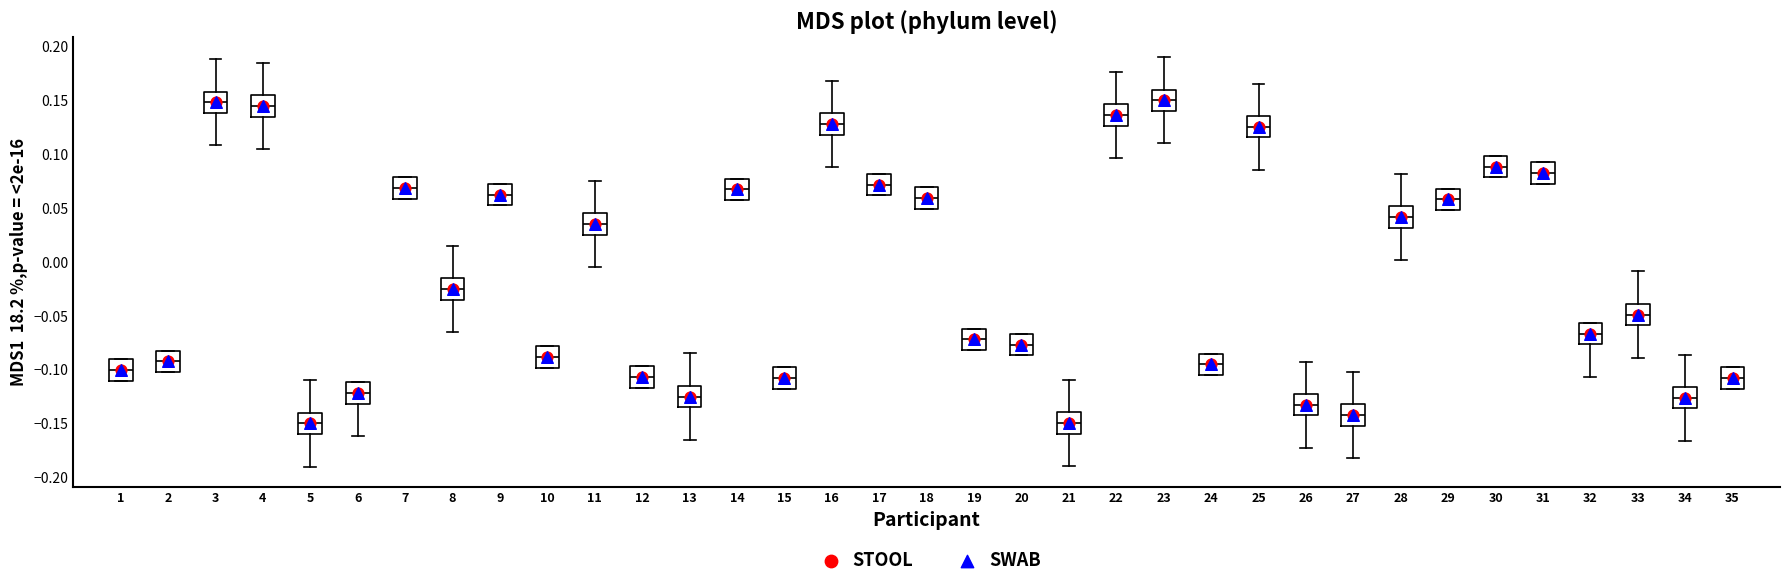

Reading left to right, read every box against the y-axis: the position of its median line, the range the box covers, and the ends of its whiskers. The values are not printed on the chart, so give them approximately, as read against the axis.

1: median -0.100, box -0.110 to -0.090, whiskers -0.110 to -0.090
2: median -0.090, box -0.100 to -0.080, whiskers -0.100 to -0.080
3: median 0.150, box 0.140 to 0.160, whiskers 0.110 to 0.190
4: median 0.145, box 0.135 to 0.155, whiskers 0.105 to 0.185
5: median -0.150, box -0.160 to -0.140, whiskers -0.190 to -0.110
6: median -0.120, box -0.130 to -0.110, whiskers -0.160 to -0.110
7: median 0.070, box 0.060 to 0.080, whiskers 0.060 to 0.080
8: median -0.025, box -0.035 to -0.015, whiskers -0.065 to 0.015
9: median 0.060, box 0.050 to 0.070, whiskers 0.050 to 0.070
10: median -0.090, box -0.100 to -0.080, whiskers -0.100 to -0.080
11: median 0.035, box 0.025 to 0.045, whiskers -0.005 to 0.075
12: median -0.105, box -0.115 to -0.095, whiskers -0.115 to -0.095
13: median -0.125, box -0.135 to -0.115, whiskers -0.165 to -0.085
14: median 0.065, box 0.055 to 0.075, whiskers 0.055 to 0.075
15: median -0.110, box -0.120 to -0.100, whiskers -0.120 to -0.100
16: median 0.130, box 0.120 to 0.140, whiskers 0.090 to 0.170
17: median 0.070, box 0.060 to 0.080, whiskers 0.060 to 0.080
18: median 0.060, box 0.050 to 0.070, whiskers 0.050 to 0.070
19: median -0.070, box -0.080 to -0.060, whiskers -0.080 to -0.060
20: median -0.075, box -0.085 to -0.065, whiskers -0.085 to -0.065
21: median -0.150, box -0.160 to -0.140, whiskers -0.190 to -0.110
22: median 0.135, box 0.125 to 0.145, whiskers 0.095 to 0.175
23: median 0.150, box 0.140 to 0.160, whiskers 0.110 to 0.190
24: median -0.095, box -0.105 to -0.085, whiskers -0.105 to -0.085
25: median 0.125, box 0.115 to 0.135, whiskers 0.085 to 0.165
26: median -0.135, box -0.145 to -0.125, whiskers -0.175 to -0.095
27: median -0.140, box -0.150 to -0.130, whiskers -0.180 to -0.100
28: median 0.040, box 0.030 to 0.050, whiskers 0.000 to 0.080
29: median 0.060, box 0.050 to 0.070, whiskers 0.050 to 0.070
30: median 0.090, box 0.080 to 0.100, whiskers 0.080 to 0.100
31: median 0.080, box 0.070 to 0.090, whiskers 0.070 to 0.090
32: median -0.065, box -0.075 to -0.055, whiskers -0.105 to -0.055
33: median -0.050, box -0.060 to -0.040, whiskers -0.090 to -0.010
34: median -0.125, box -0.135 to -0.115, whiskers -0.165 to -0.085
35: median -0.110, box -0.120 to -0.100, whiskers -0.120 to -0.100